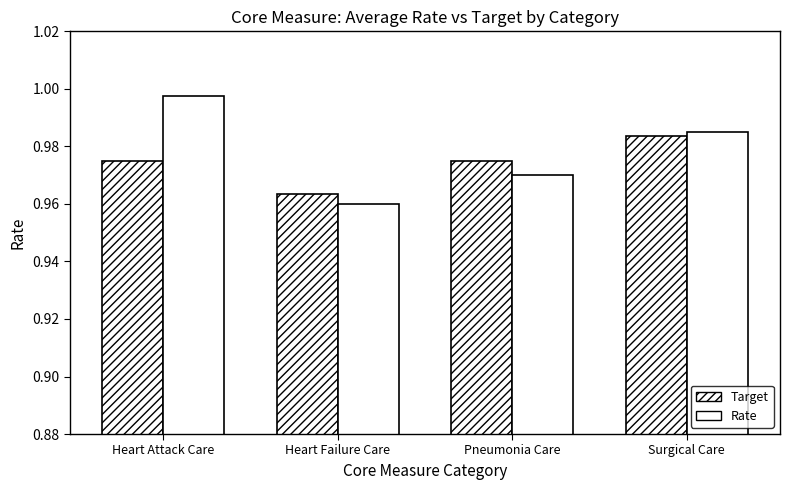

Does the chart contain any negative values?

No